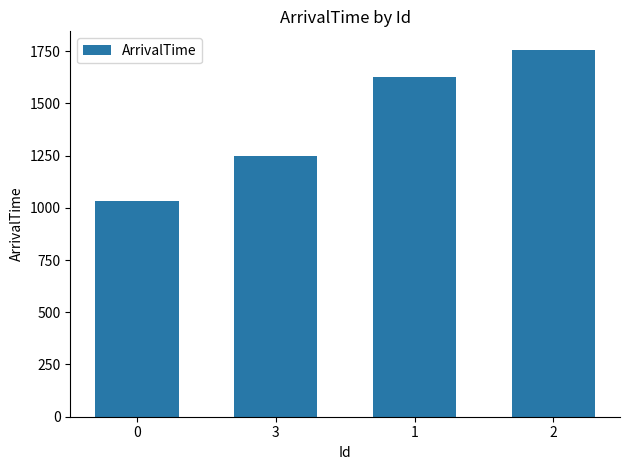

What is the difference between the values at 1 and 0?

591